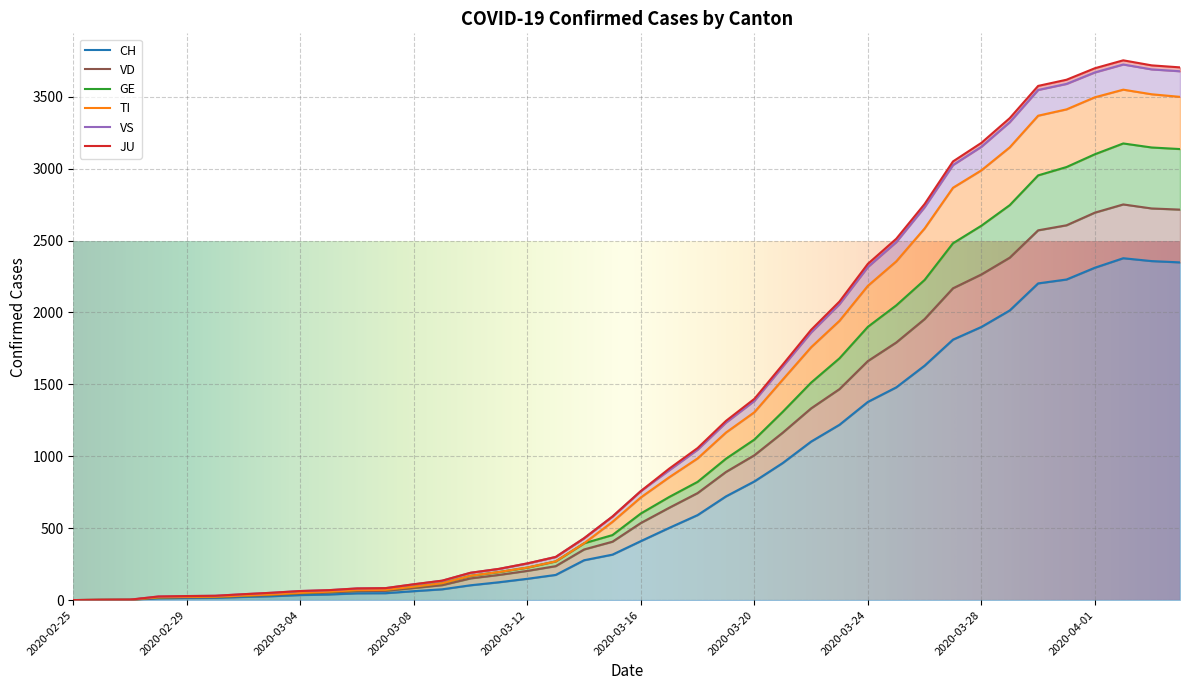

True or false: TI has a value of 1089 at 26.

False